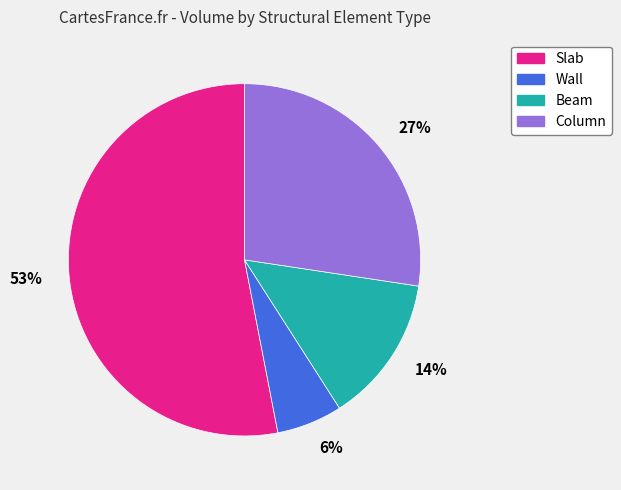

Is it true that Beam is 21% of the pie?

False